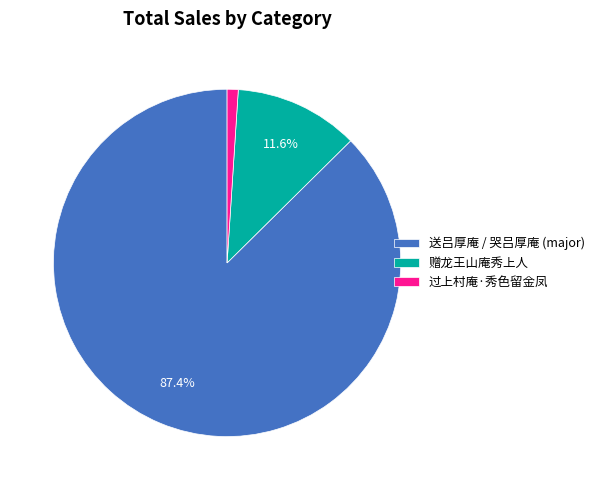

To the nearest percent, what is the difference between the largest and smallest slice percentages?

86%